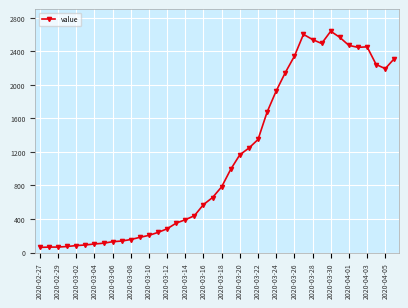

What is the value of the 14th point from the left?

240